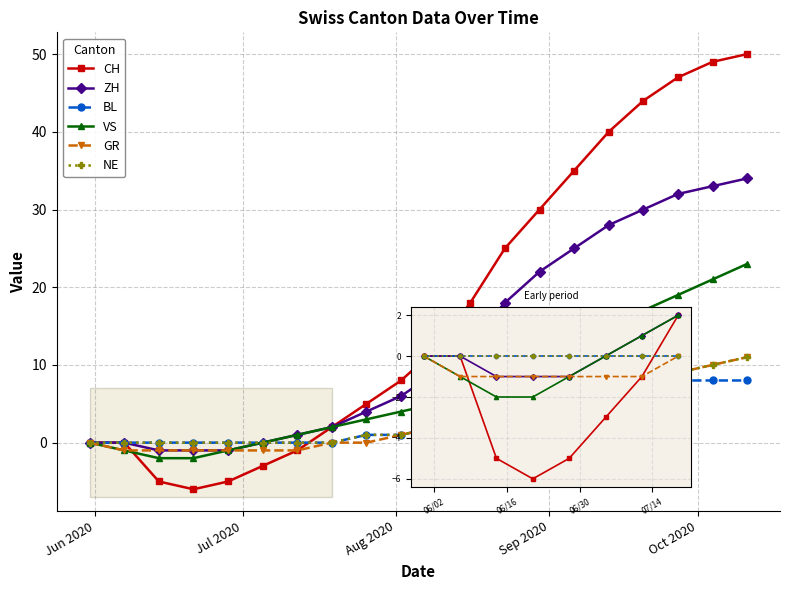

True or false: BL and GR intersect in this chart.

False